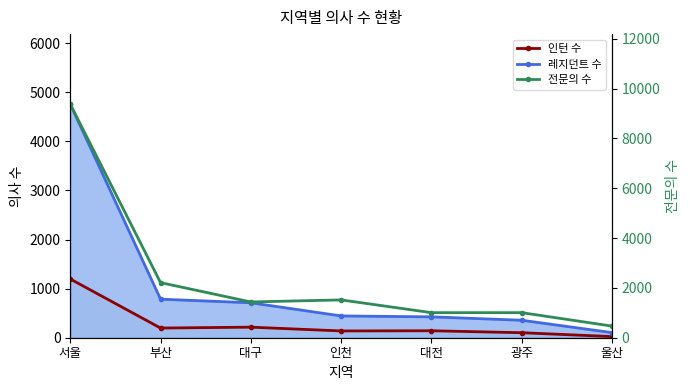

What are all the series names shown in the legend?

인턴 수, 레지던트 수, 전문의 수